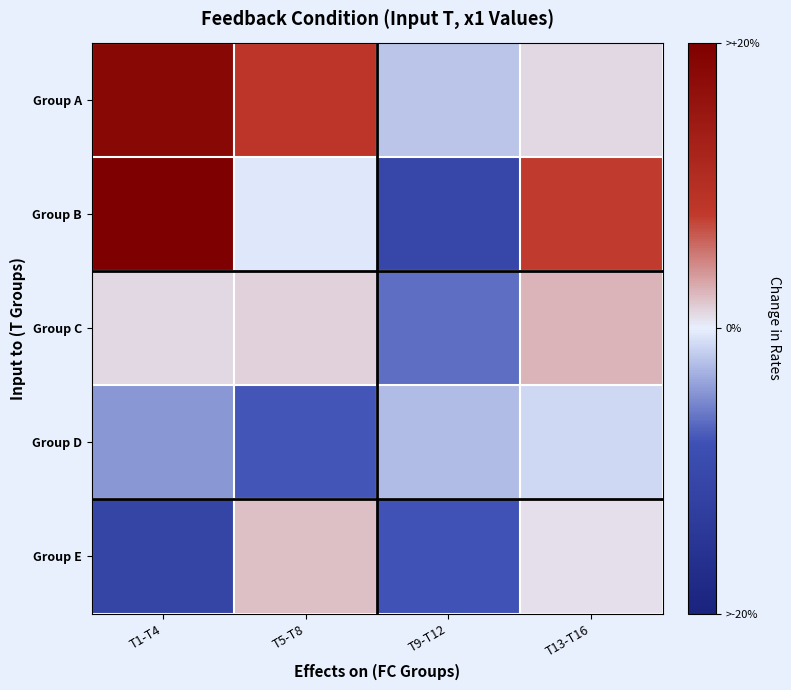

Reading right to left, extract all data points from this chart.

Group A: T13-T16=5.3	T9-T12=4.5	T5-T8=7.2	T1-T4=9.5
Group B: T13-T16=7.0	T9-T12=2.4	T5-T8=4.9	T1-T4=9.9
Group C: T13-T16=5.7	T9-T12=3.4	T5-T8=5.3	T1-T4=5.3
Group D: T13-T16=4.7	T9-T12=4.4	T5-T8=3.1	T1-T4=3.9
Group E: T13-T16=5.2	T9-T12=3.0	T5-T8=5.5	T1-T4=2.2